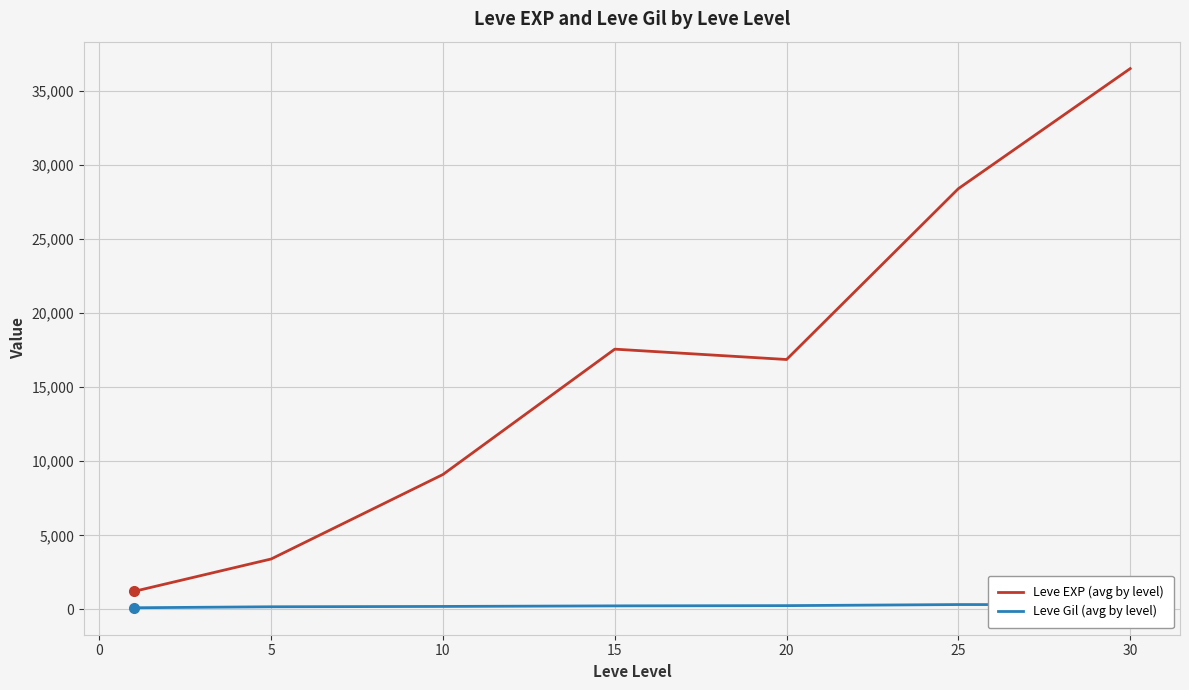

What is the difference between the maximum and minimum values in the Leve EXP (avg by level) series?

35279.2